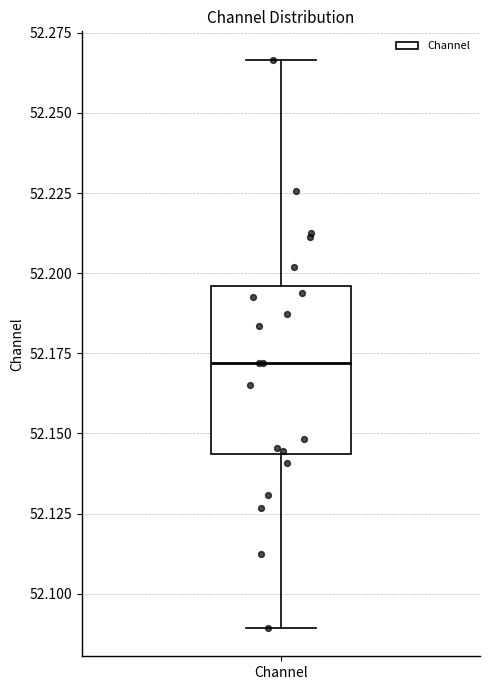

Read this box plot against the y-axis: the position of the median line, the range covered by the box, and the ends of both whiskers. The values are not printed on the chart, so give them approximately, as read against the axis.

median 52.170, box 52.145 to 52.195, whiskers 52.090 to 52.265